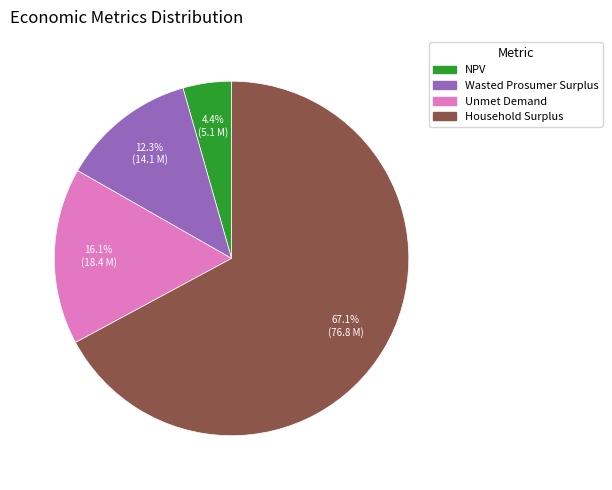

True or false: Wasted Prosumer Surplus accounts for 25% of the total.

False